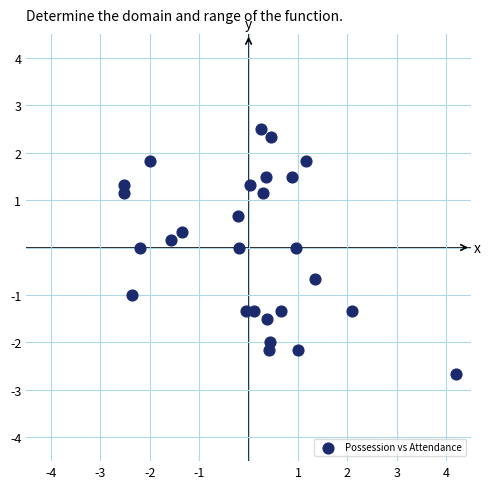

What is the range of X values (max minus min)?

6.7